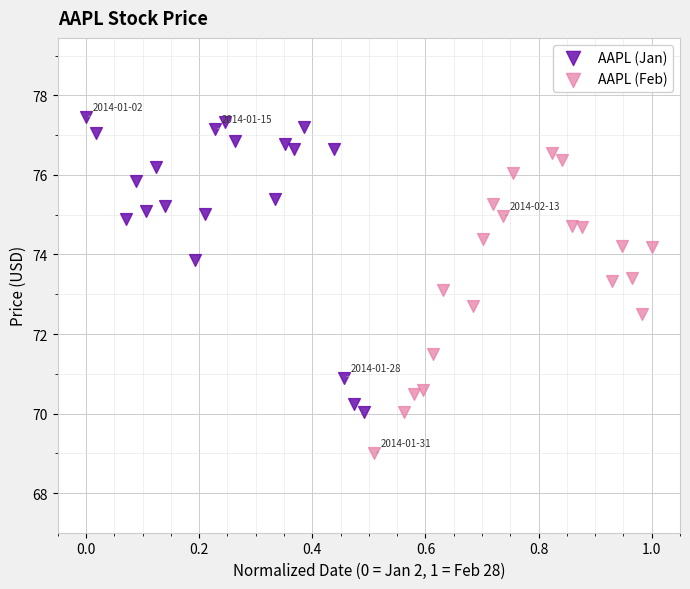

Which series contains the lowest Y value?

AAPL (Feb)